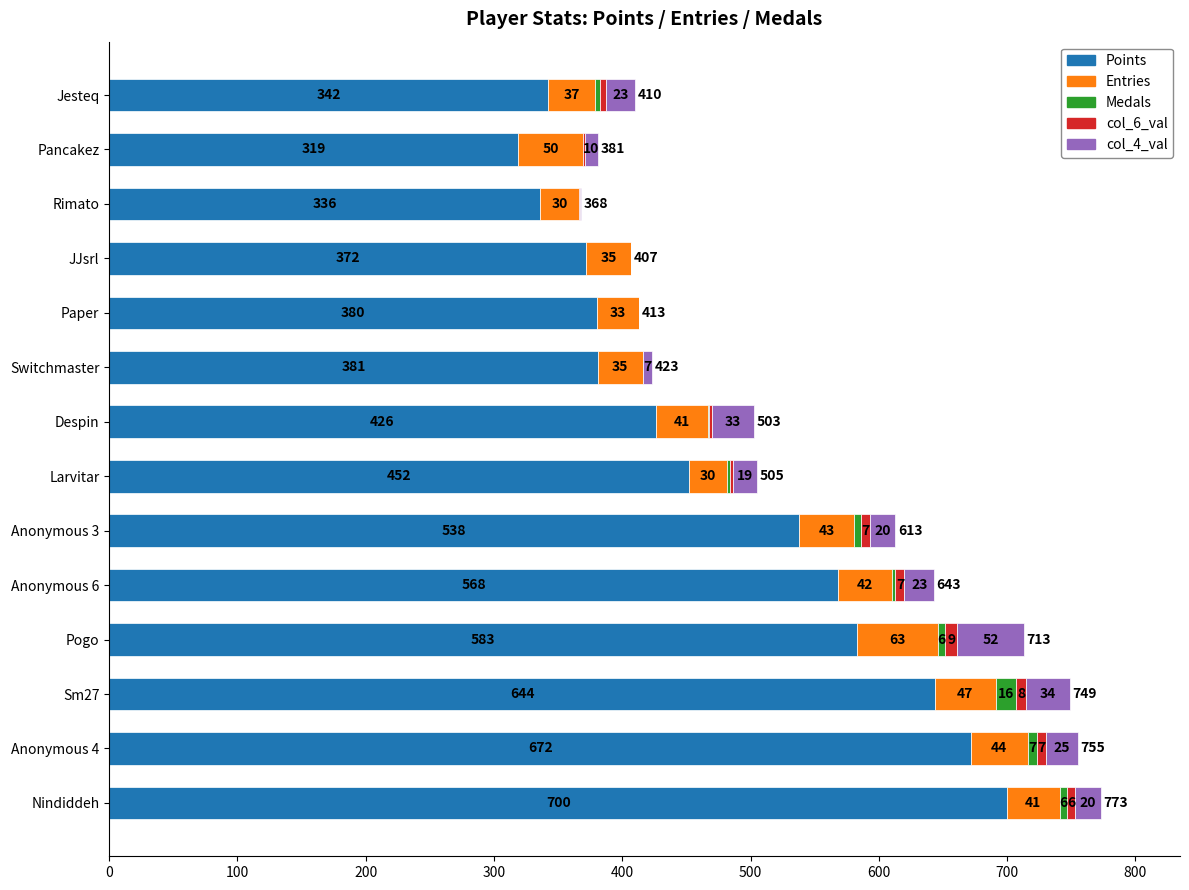

What is the highest value of the Points series?

700